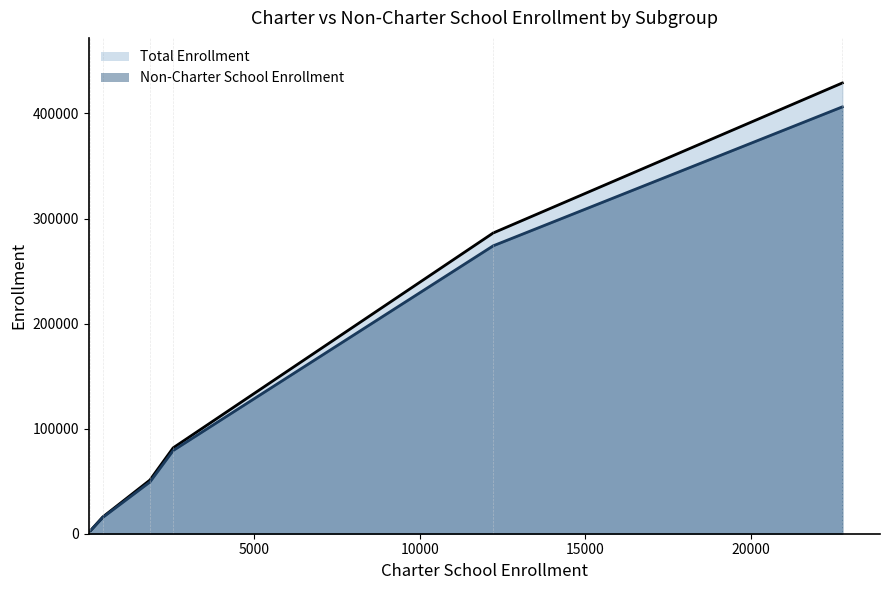

Which series has the widest spread of values?

Total Enrollment